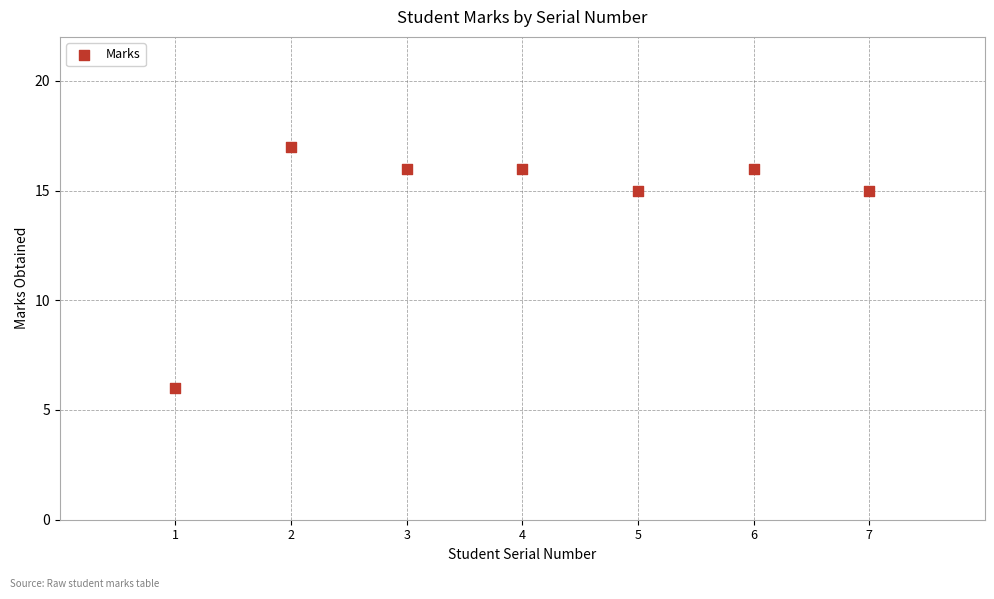

What is the range of X values (max minus min)?

6